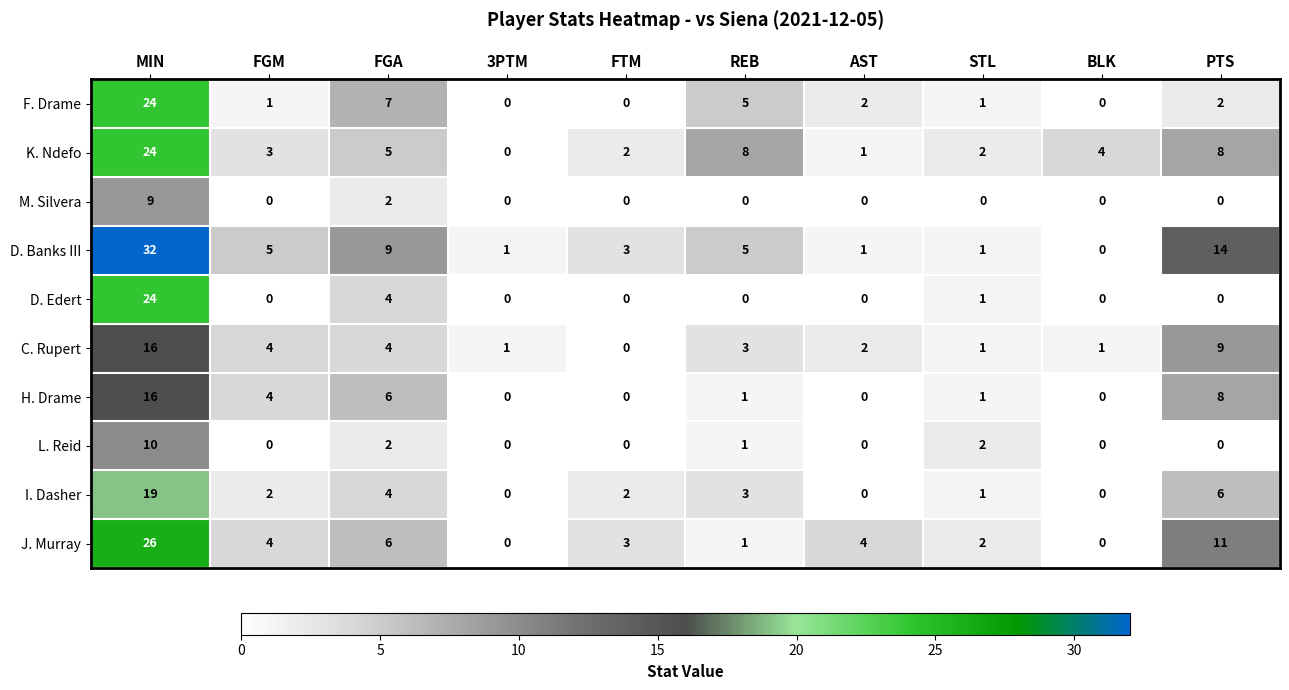

How many categories are shown in the chart?

10